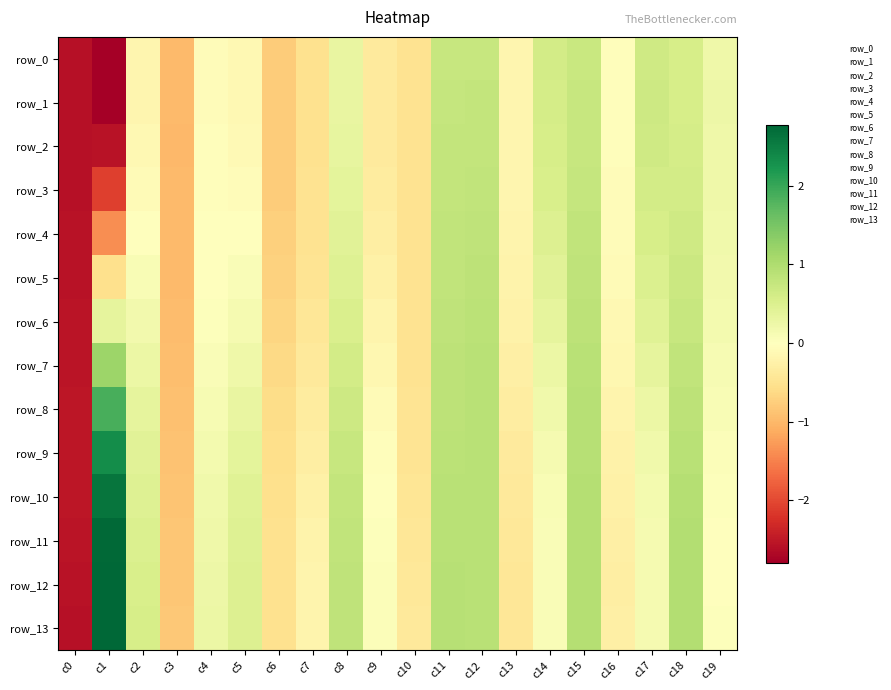

What is the minimum value shown in the chart?

-2.8